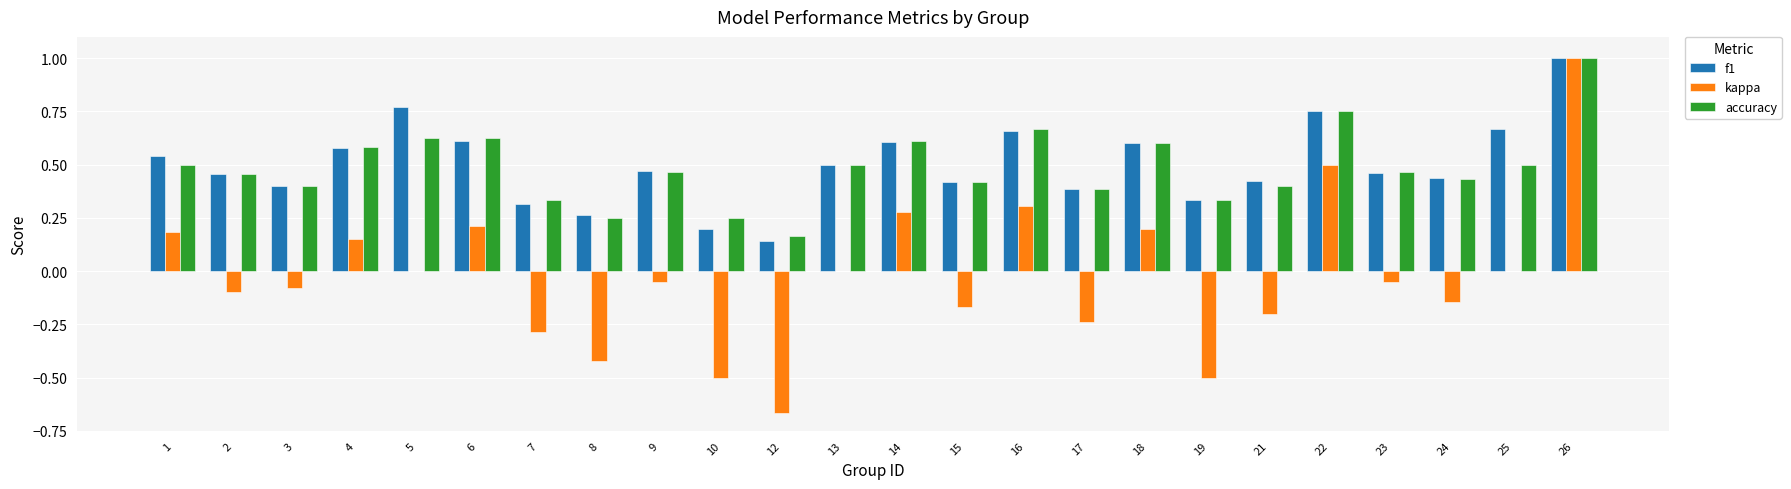

Is it true that kappa equals -0.4 at 21?

False